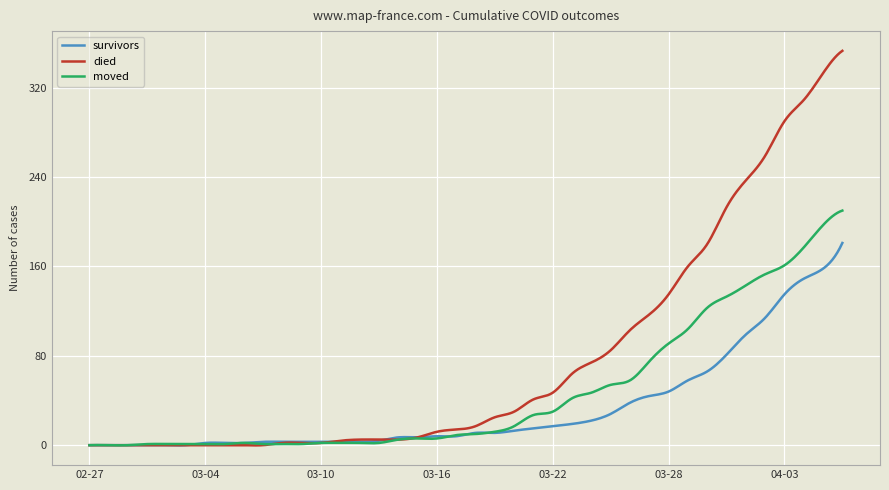

List the series in order of their overall mean, lowest first.

survivors, moved, died